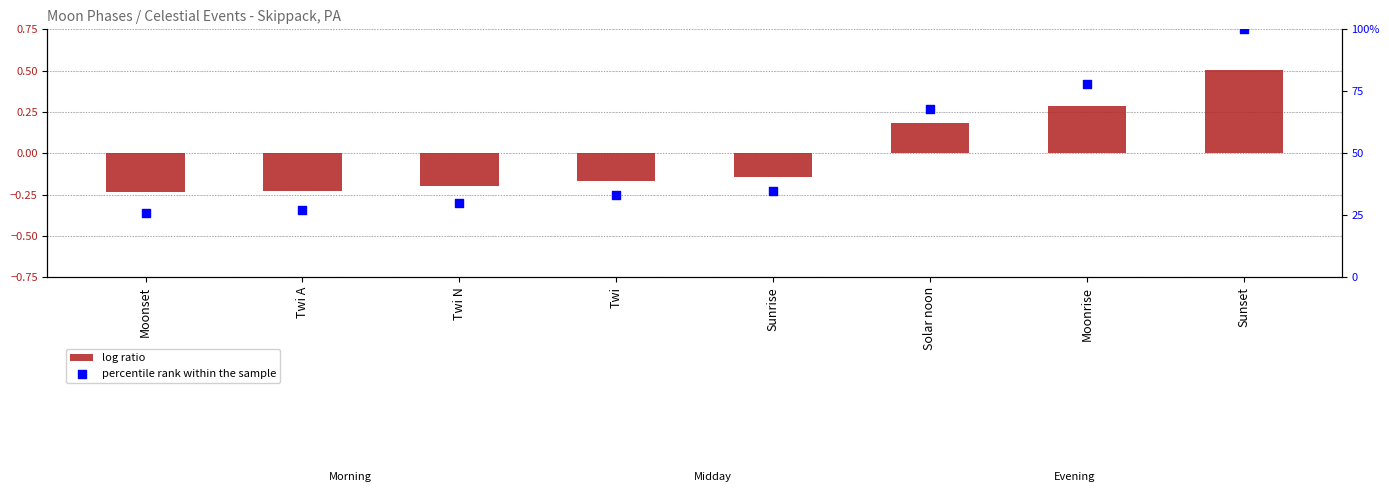

What are all the series names shown in the legend?

log ratio, percentile rank within the sample